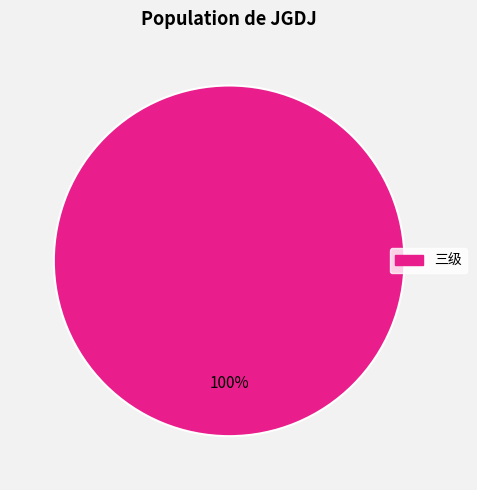

Is there a majority slice in this chart?

Yes